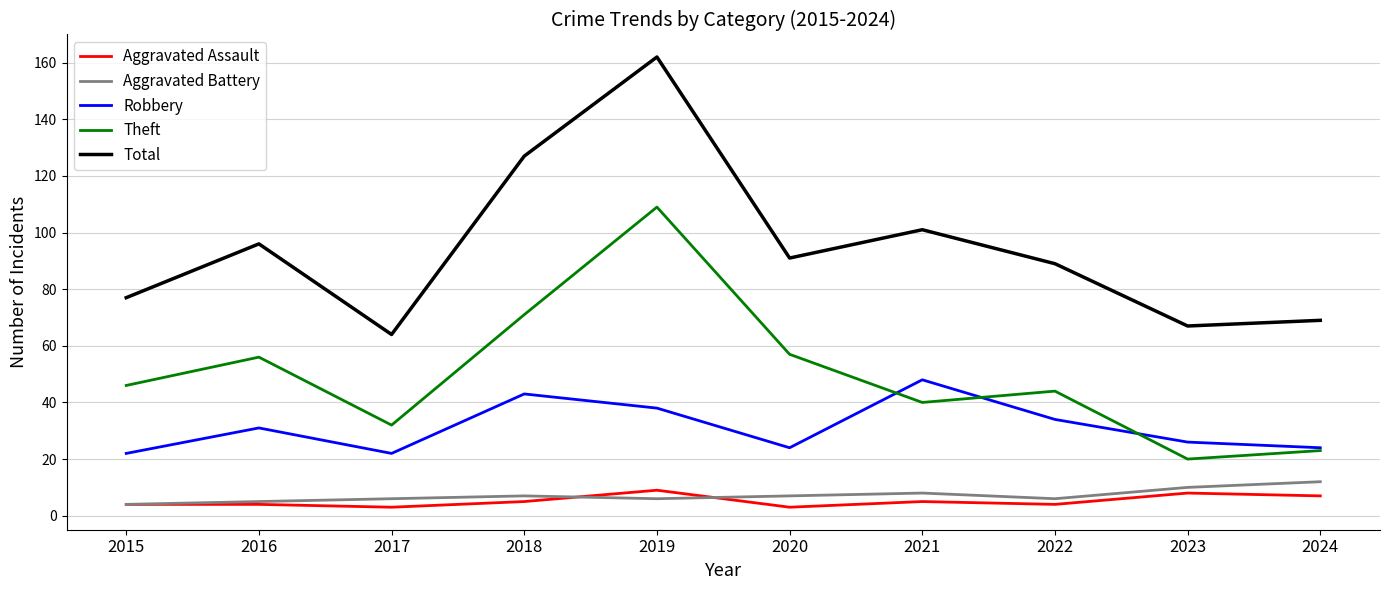

Which category has the highest value in the Total series?

2019